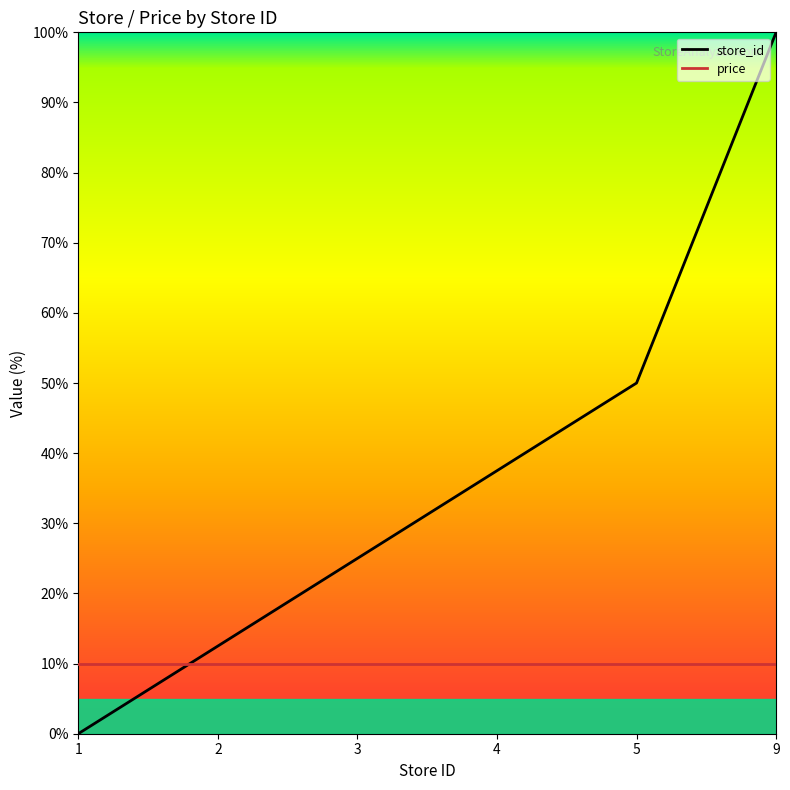

Which series has the widest spread of values?

store_id